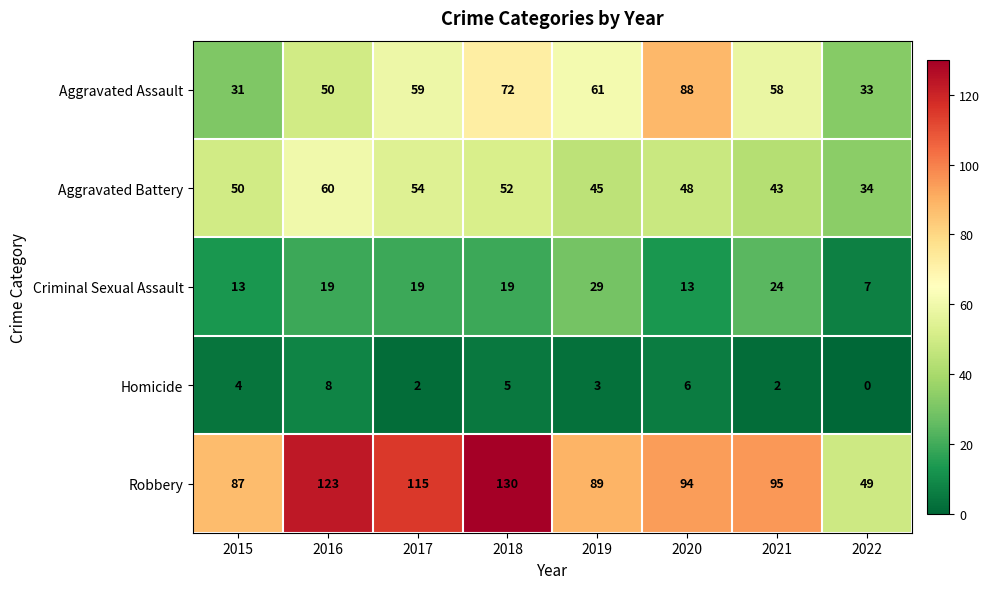

Rank the series at 2019 from highest to lowest value.

Robbery, Aggravated Assault, Aggravated Battery, Criminal Sexual Assault, Homicide